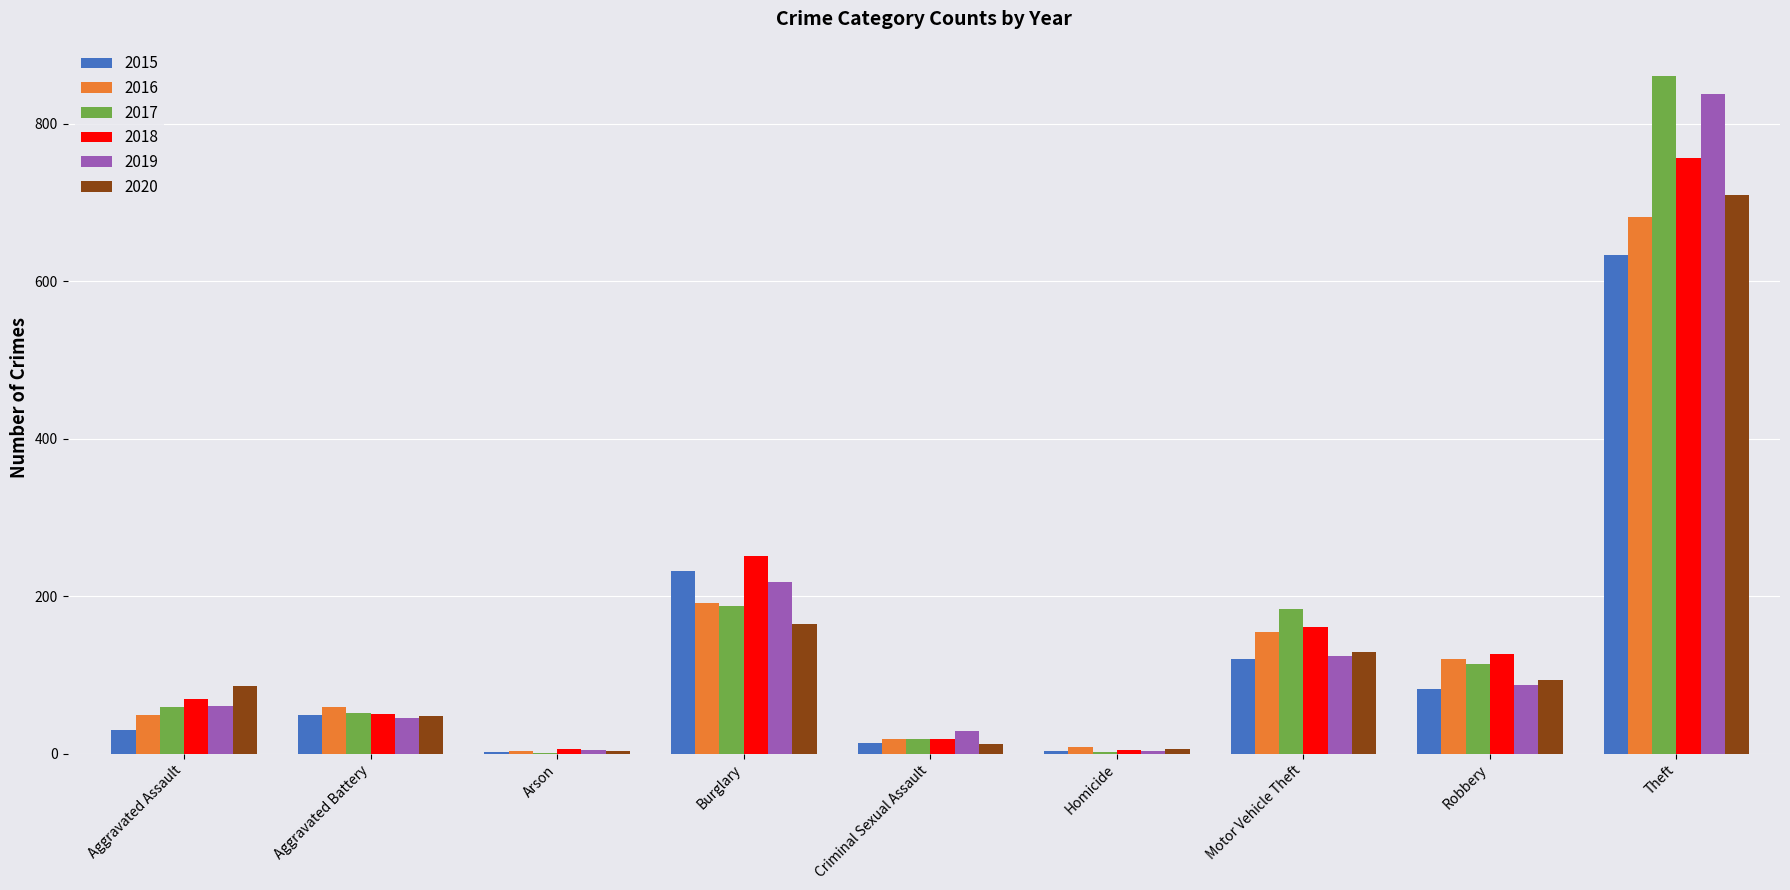

What is the spread (max minus min) of values at Aggravated Battery?

14